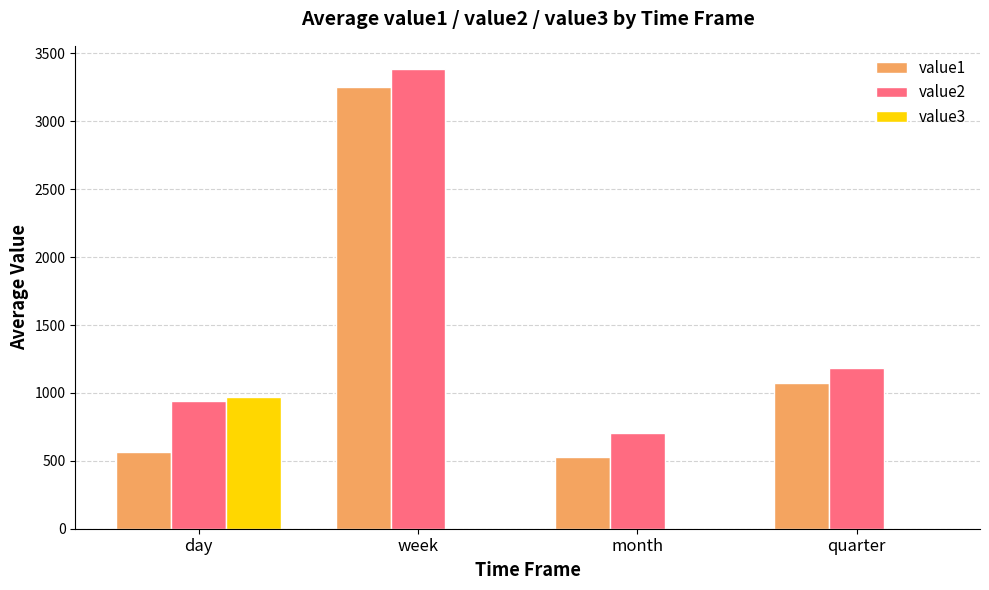

Reading left to right, list all the values displayed in this chart.

value1: day=565.3	week=3254.3	month=531.4	quarter=1075.7
value2: day=941.0	week=3386.3	month=706.4	quarter=1184.8
value3: day=971.9	week=0.0	month=0.0	quarter=0.0